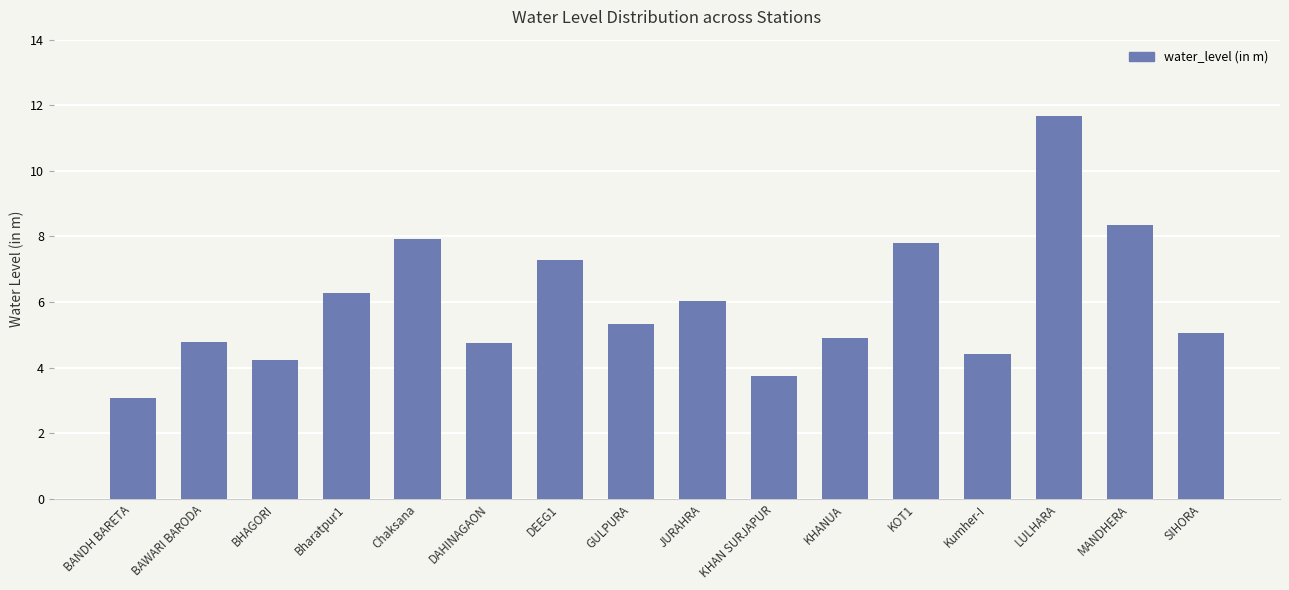

What is the label of the 16th bar from the right?

BANDH BARETA